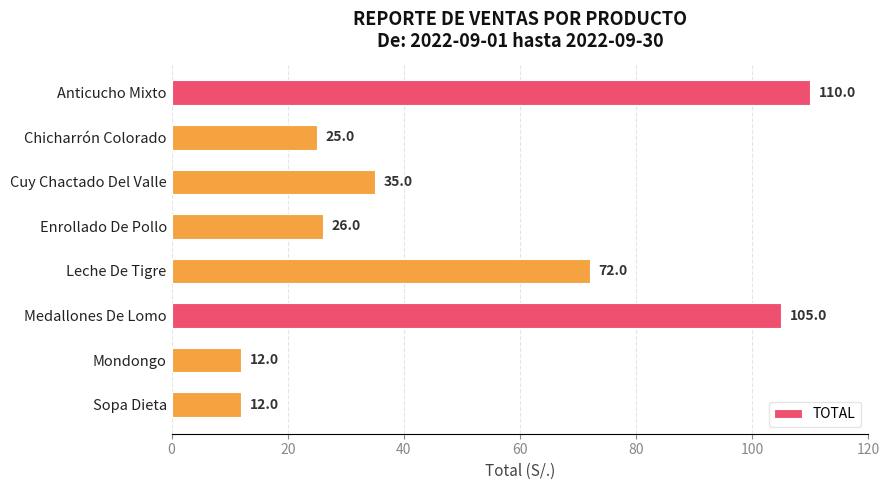

What is the ratio of the value at Enrollado De Pollo to the value at Chicharrón Colorado?

1.0